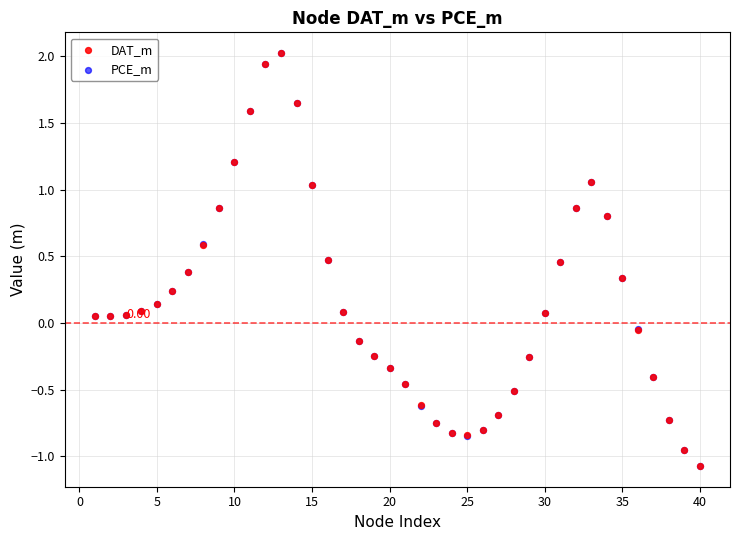

What are all the series names shown in the legend?

DAT_m, PCE_m